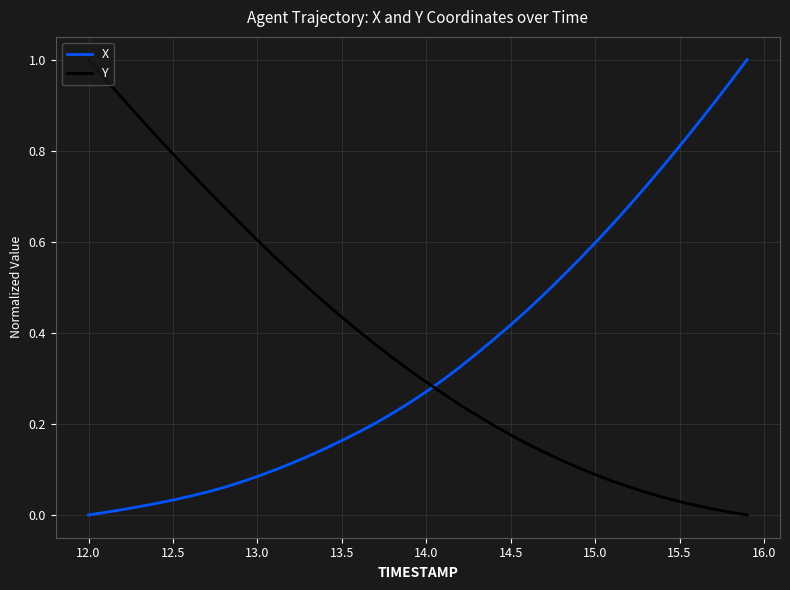

How many intersections are there between X and Y?

1